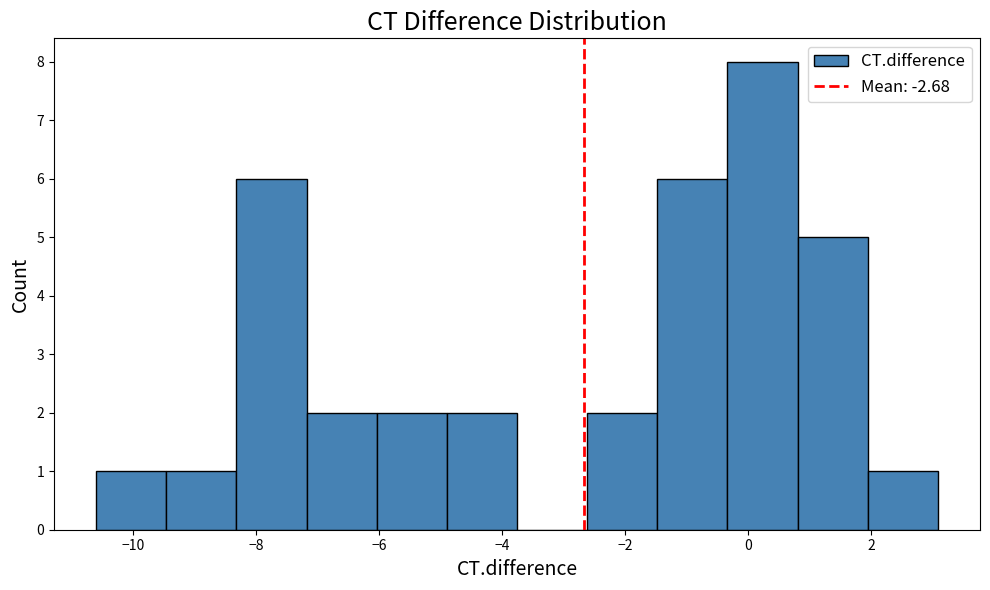

Reading left to right, transcribe this chart: for each bar, give the range it covers on the x-axis and its height. Neither the bar edges nor the heights are printed on the chart, so give them approximately, as read against the axes.

-10.6 to -9.4: 1
-9.4 to -8.4: 1
-8.4 to -7.2: 6
-7.2 to -6.0: 2
-6.0 to -5.0: 2
-5.0 to -3.8: 2
-3.8 to -2.6: 0
-2.6 to -1.4: 2
-1.4 to -0.4: 6
-0.4 to 0.8: 8
0.8 to 2.0: 5
2.0 to 3.0: 1